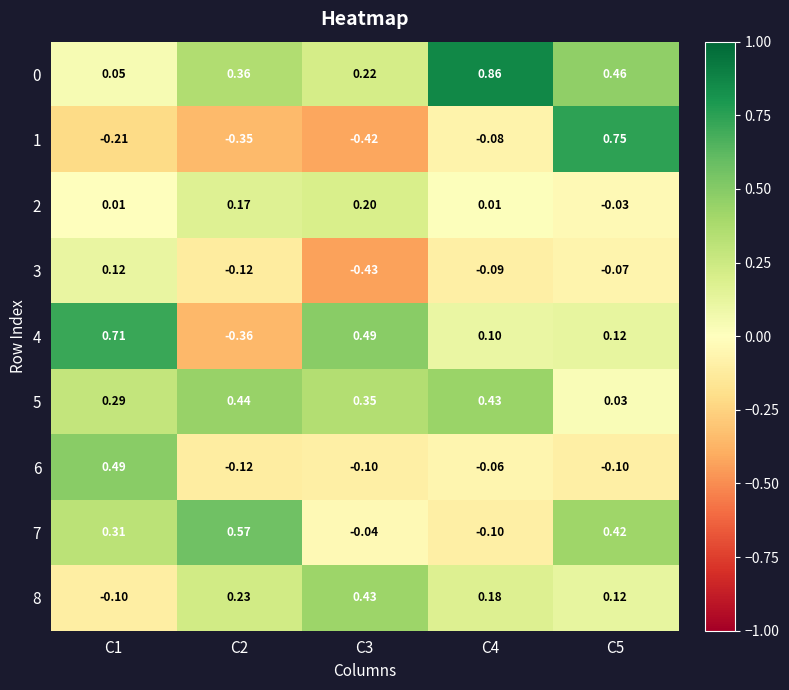

Is the value of 3 at C2 greater than the value of 4 at C1?

No